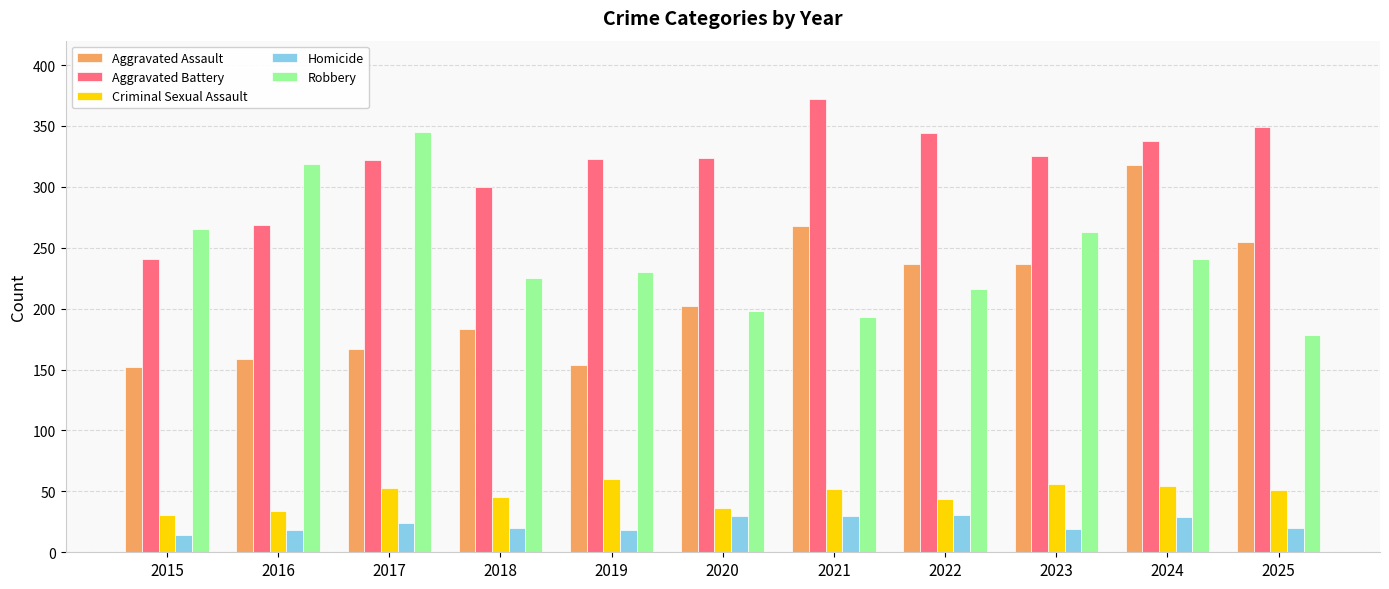

What is the value of the Aggravated Battery bar at the 3rd from the left?

322